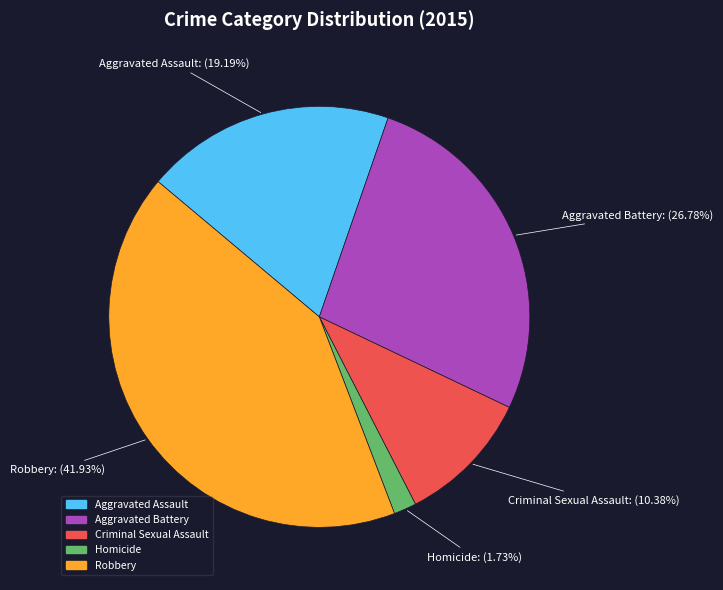

Which category has the smallest portion of the pie?

Homicide